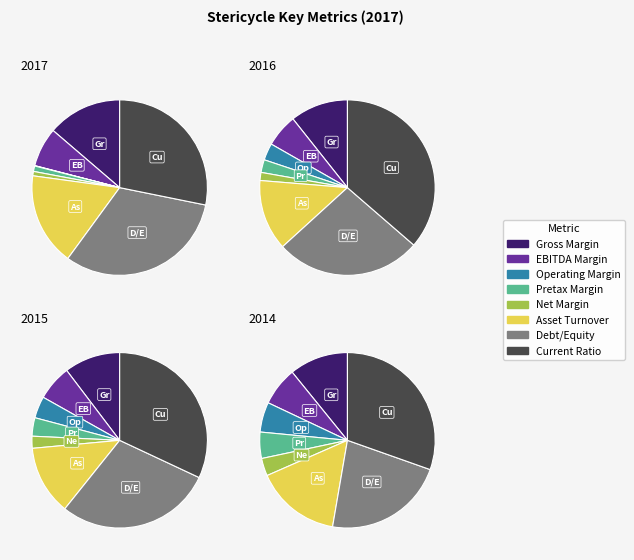

How many slices are in this pie chart?

8